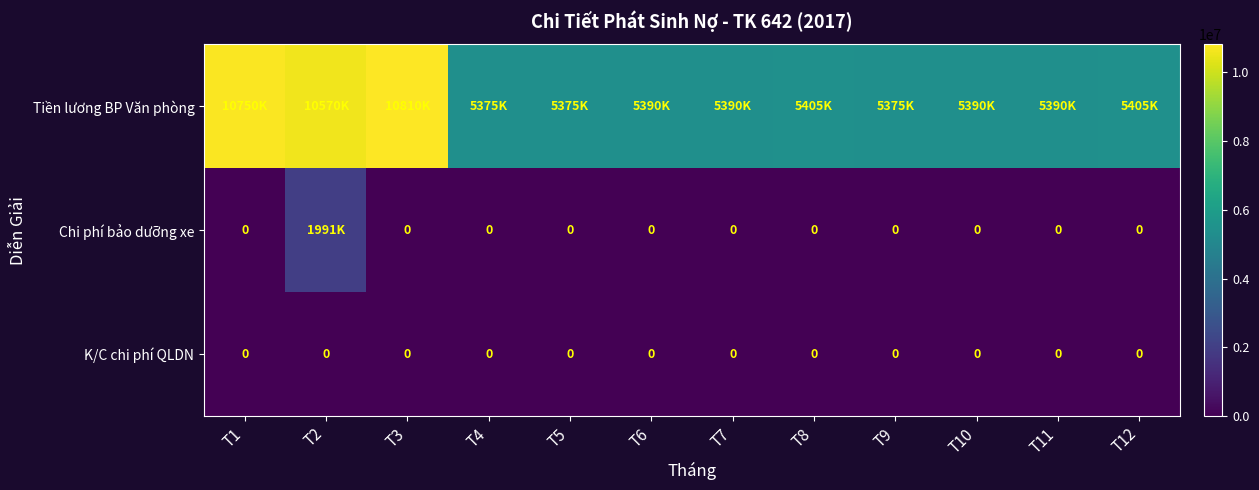

Is it true that K/C chi phí QLDN equals 0 at T10?

True